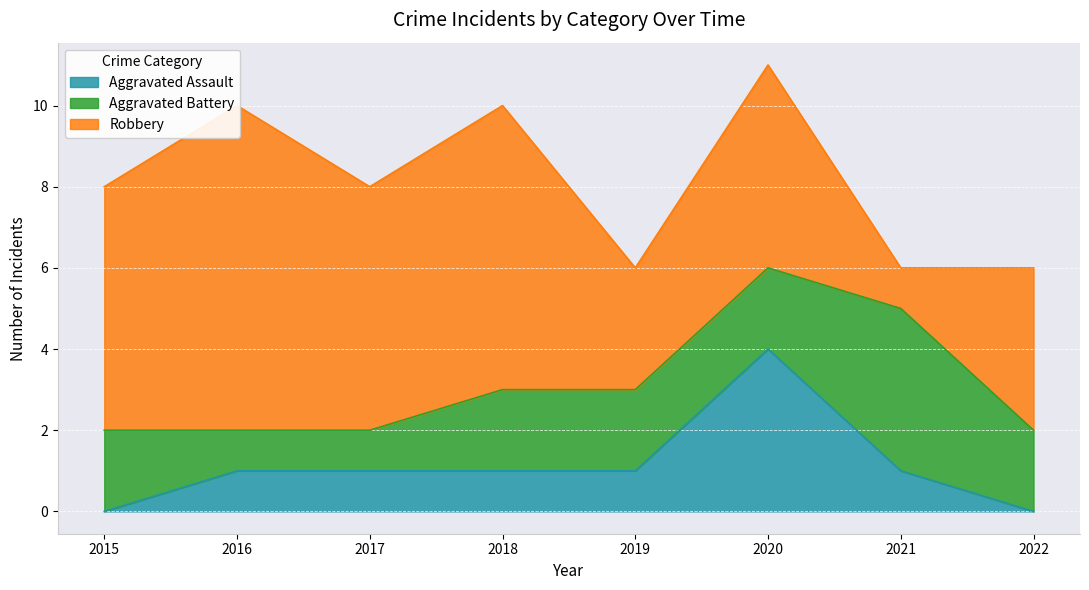

What is the value of the Aggravated Battery point at the 2nd from the left?

1